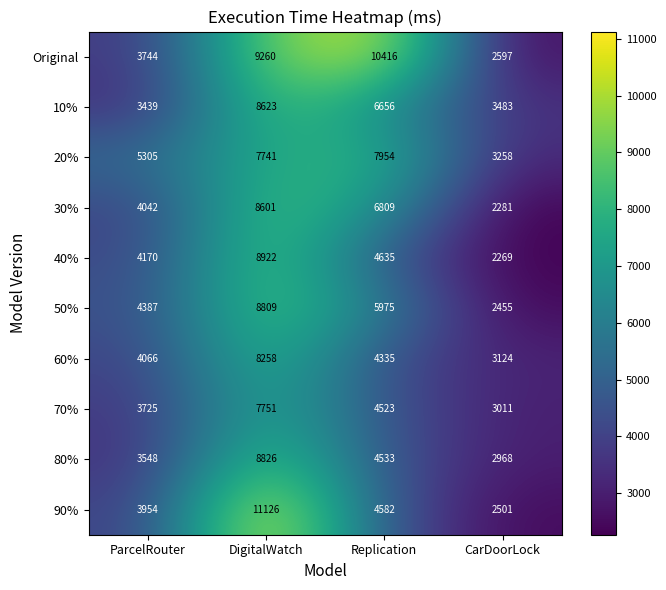

Count the Original values in the range 3744 to 10416.

3